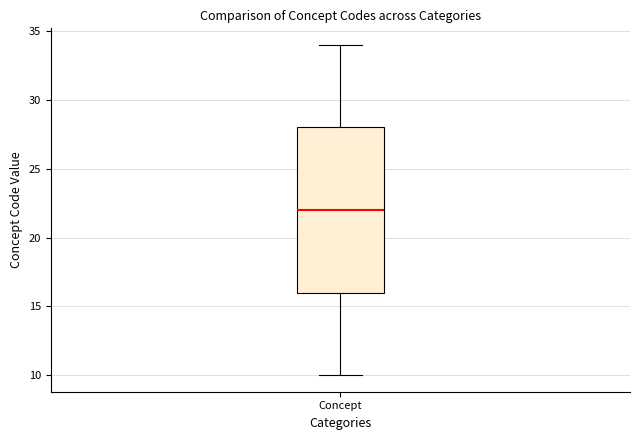

Where is the upper edge of the box for Concept on the y-axis? The values are not printed on the chart, so give them approximately, as read against the axis.

28